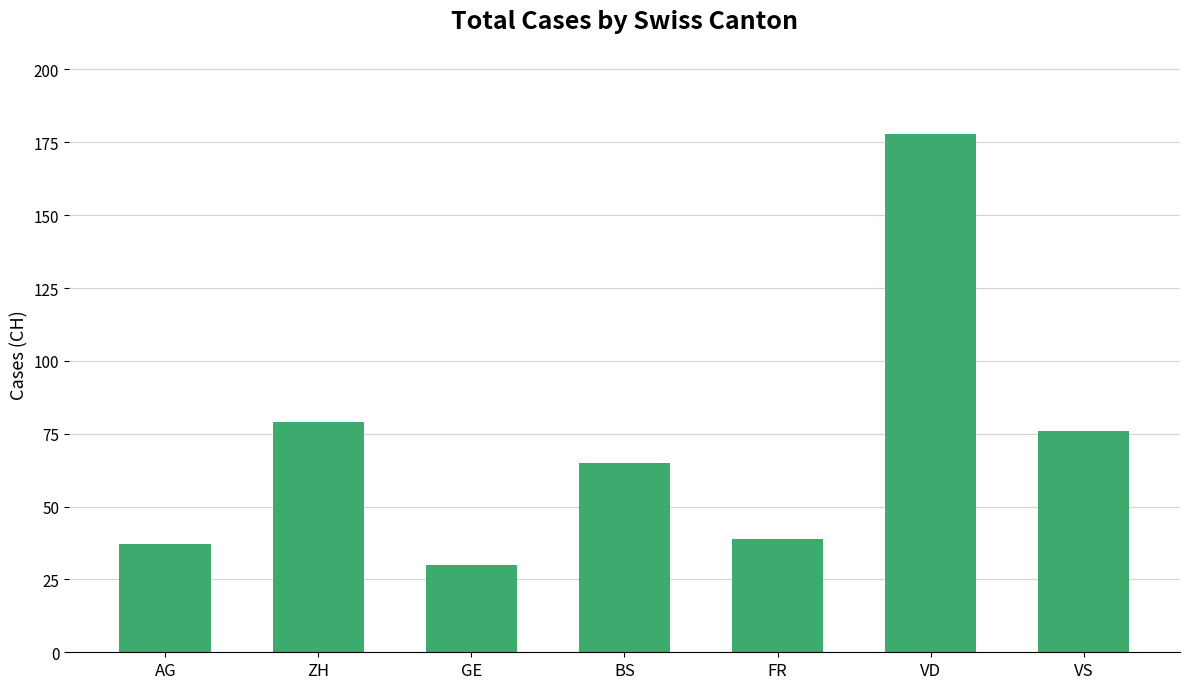

How many values are below 65?

3